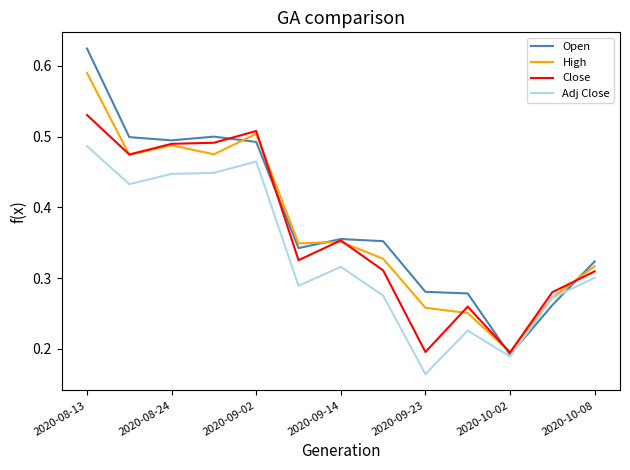

Rank the series by their maximum value, from highest to lowest.

Open, High, Close, Adj Close